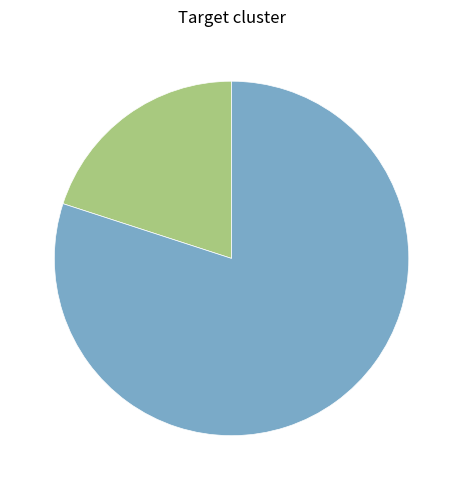

Does any single category account for the majority?

Yes